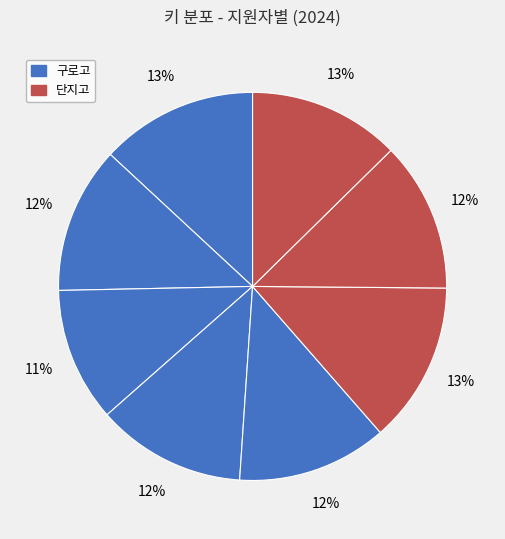

To the nearest percent, what is the average slice percentage?

12%